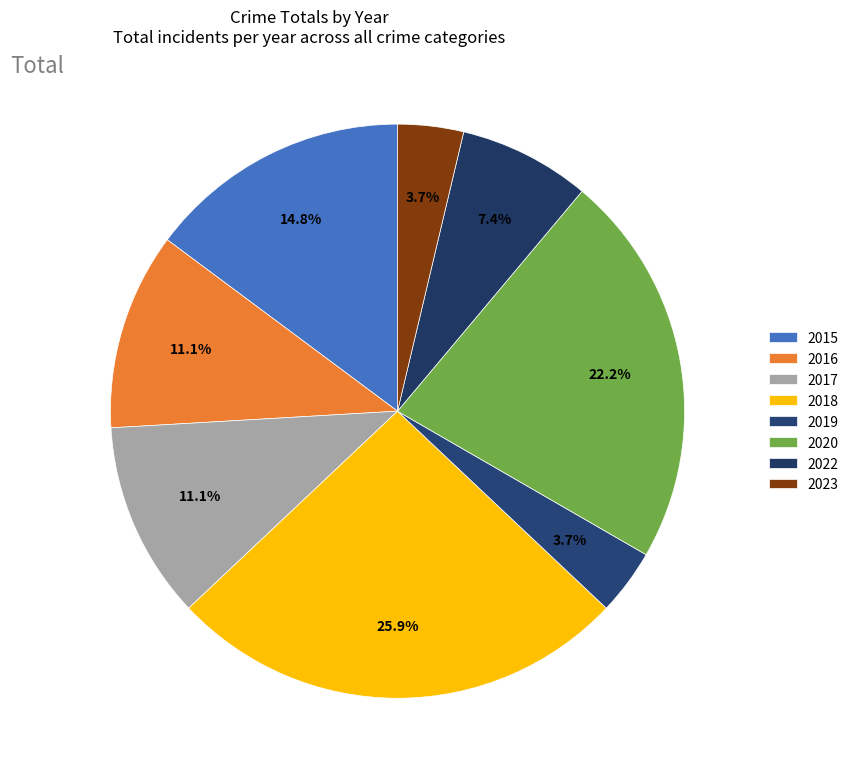

What portion of the pie excludes 2018?

74.1%